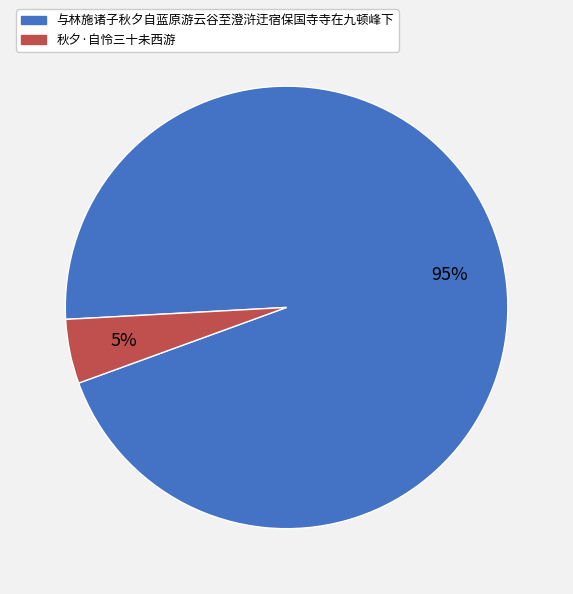

Which has a higher value, 与林施诸子秋夕自蓝原游云谷至澄浒迂宿保国寺寺在九顿峰下 or 秋夕·自怜三十未西游?

与林施诸子秋夕自蓝原游云谷至澄浒迂宿保国寺寺在九顿峰下